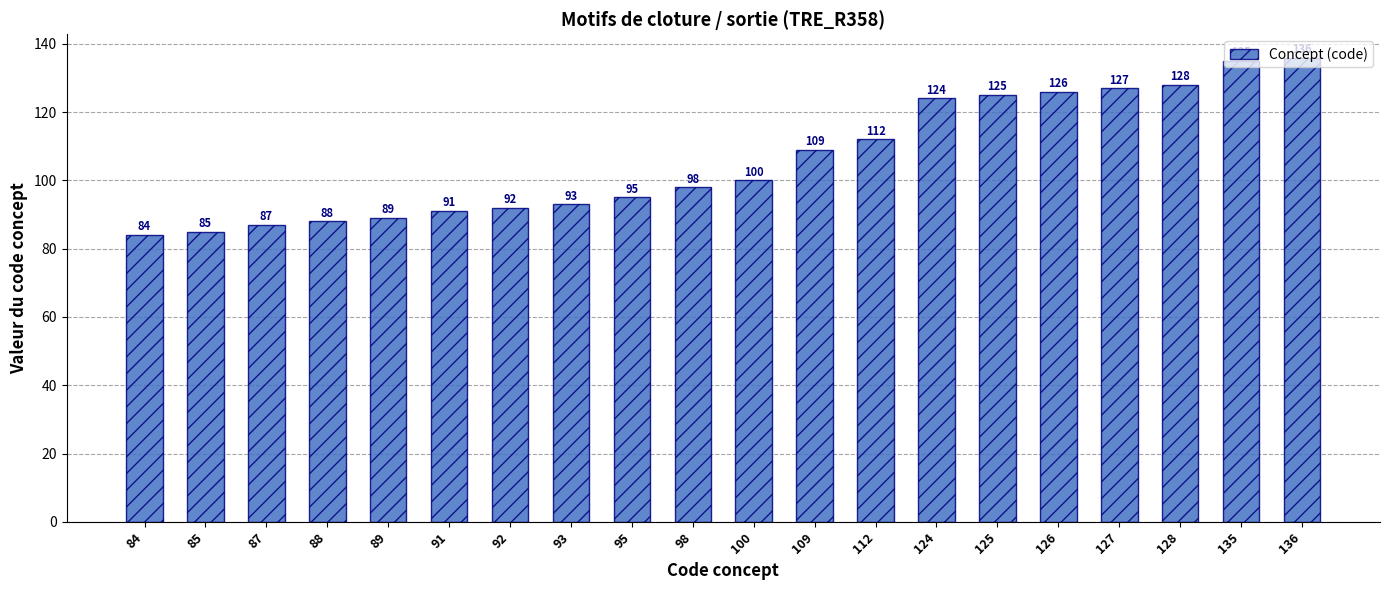

What is the sum of all values?

2124